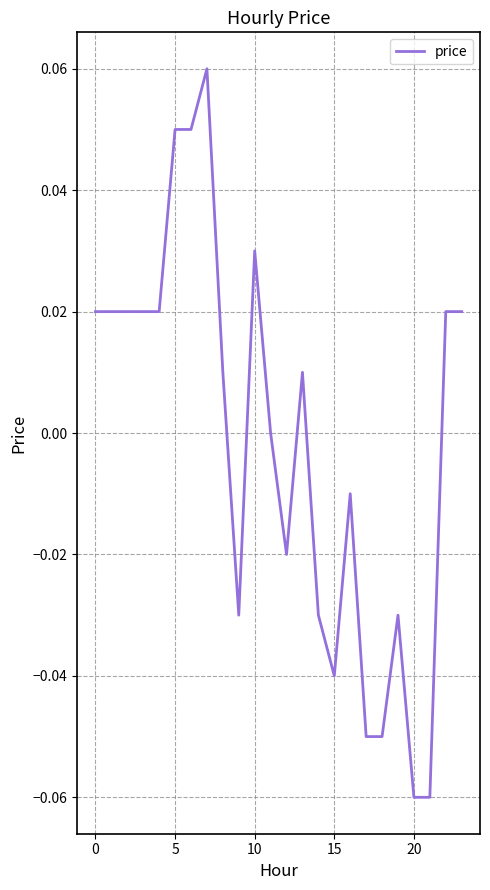

What is the smallest value displayed?

-0.1